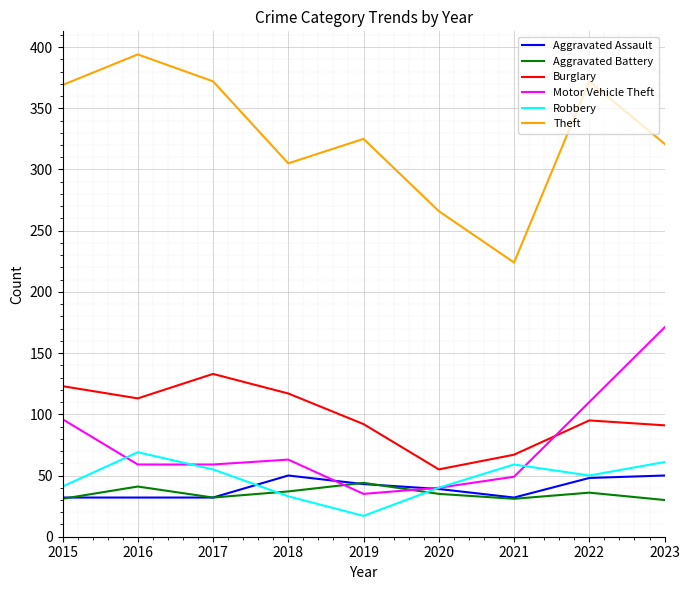

What is the total value across all series at 2015?

692